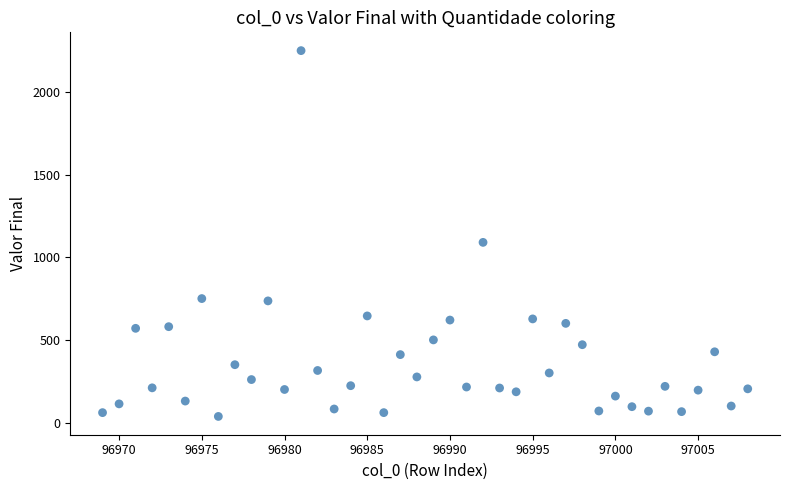

What Y value in the scatter plot is closest to 1143?

1090